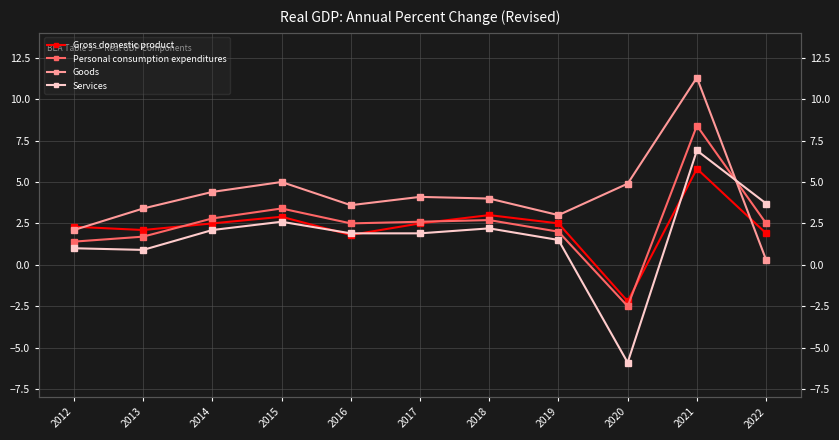

Where is Personal consumption expenditures nearest to the value 2?

2019